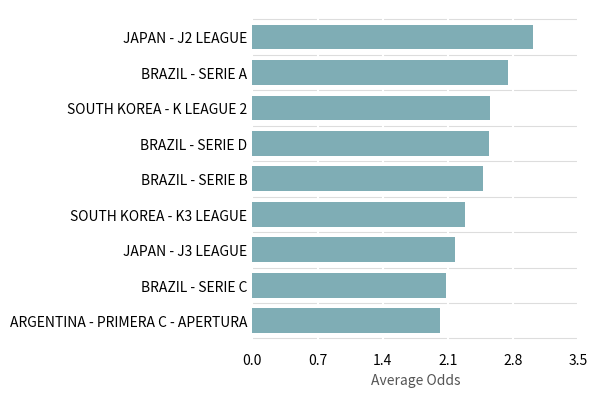

Which category has the highest value across all series?

JAPAN - J2 LEAGUE